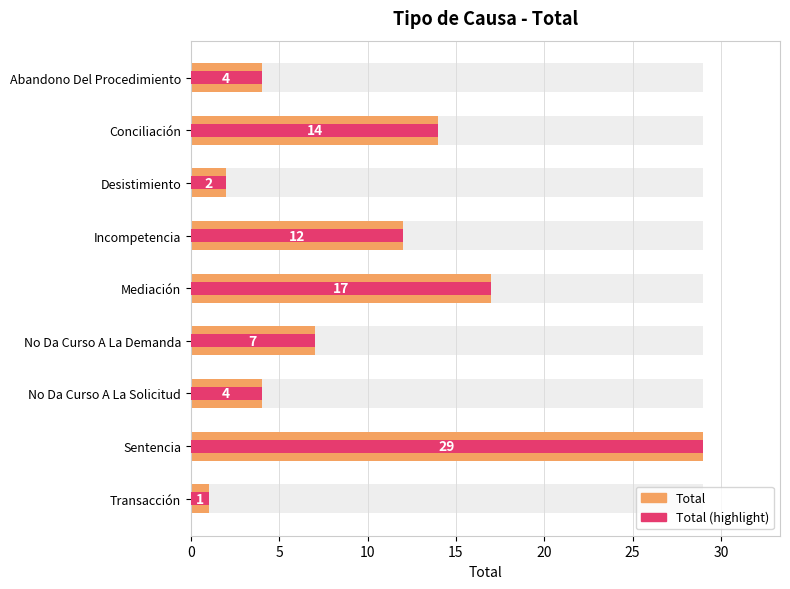

Reading left to right, list all the values displayed in this chart.

Total: 4	14	2	12	17	7	4	29	1
Total (max): 4	14	2	12	17	7	4	29	1